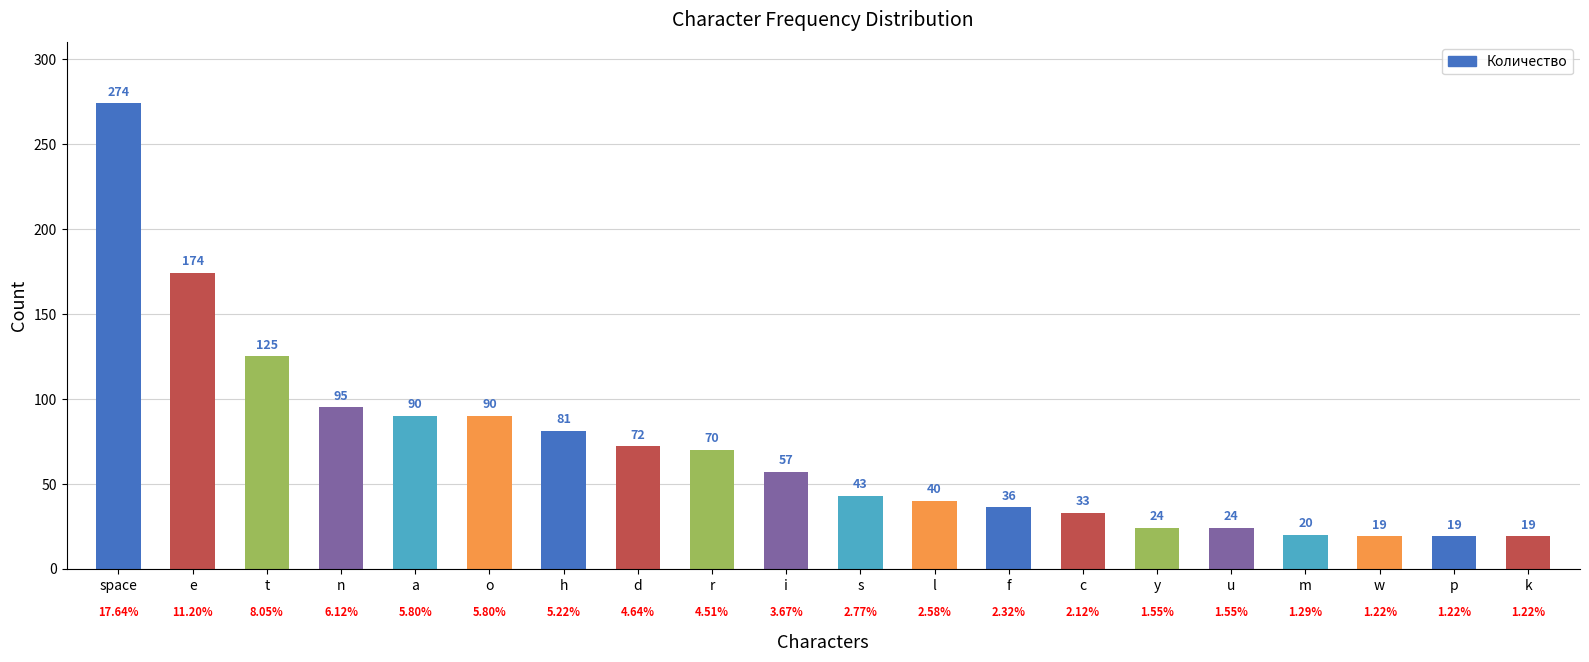

What is the label of the 7th bar from the right?

c